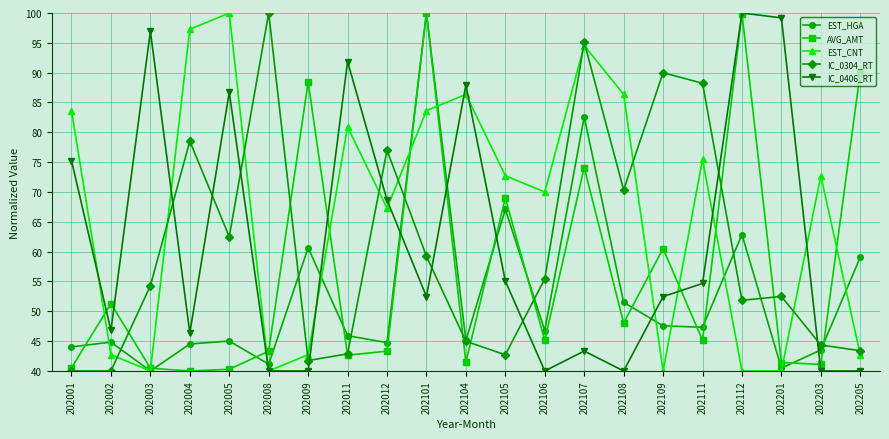

What are all the series names shown in the legend?

EST_HGA, AVG_AMT, EST_CNT, IC_0304_RT, IC_0406_RT